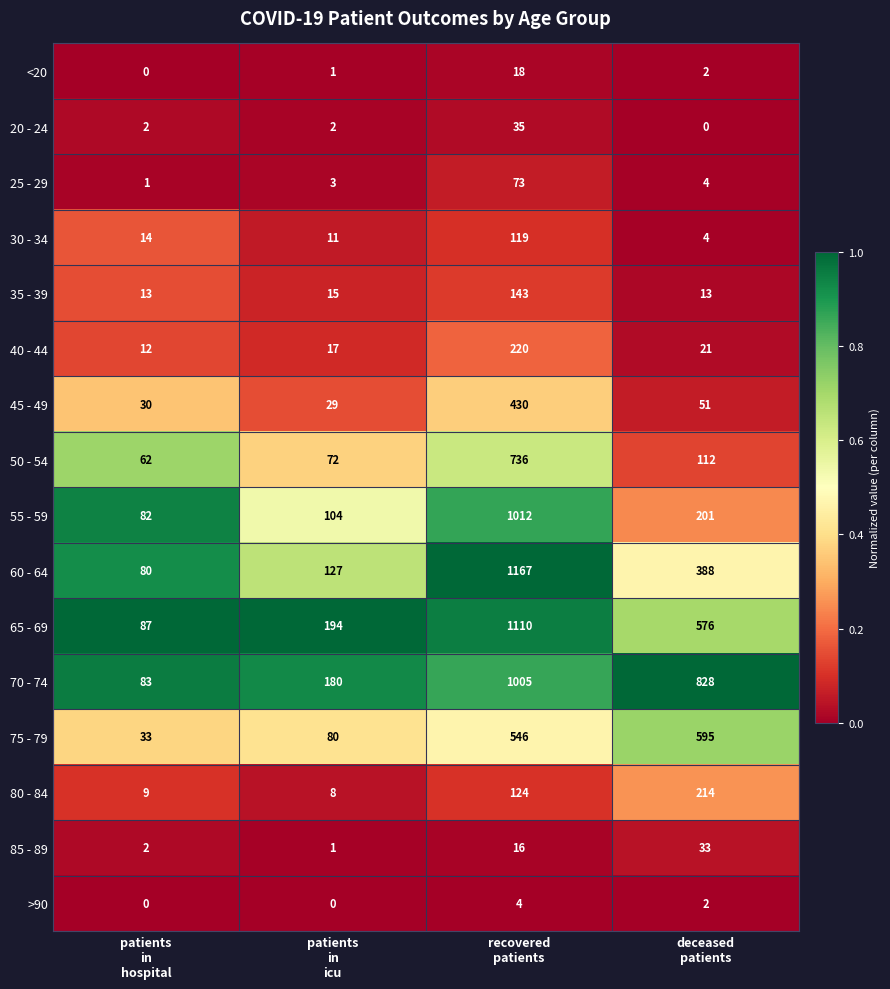

Which series has the widest spread of values?

60 - 64